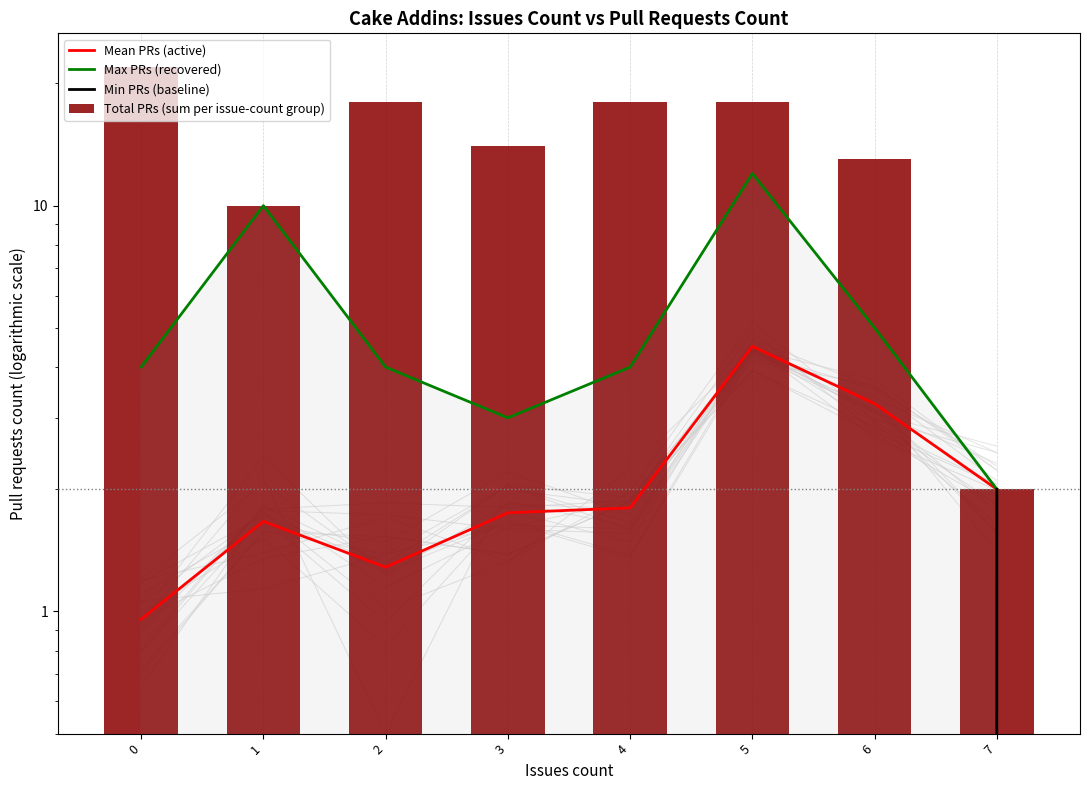

Between 2 and 4, which is larger?

4